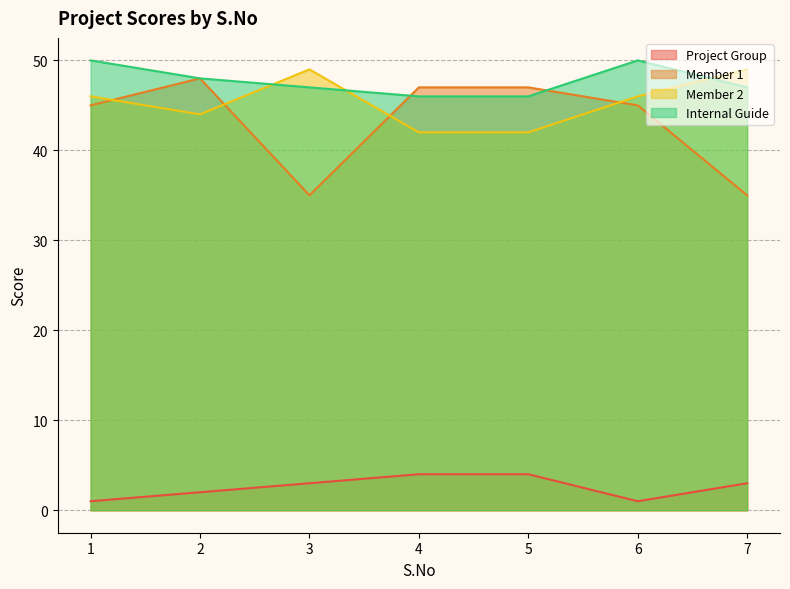

Reading left to right, what are all the values shown in this chart?

Project Group: 1=1	2=2	3=3	4=4	5=4	6=1	7=3
Member 1: 1=45	2=48	3=35	4=47	5=47	6=45	7=35
Member 2: 1=46	2=44	3=49	4=42	5=42	6=46	7=49
Internal Guide: 1=50	2=48	3=47	4=46	5=46	6=50	7=47